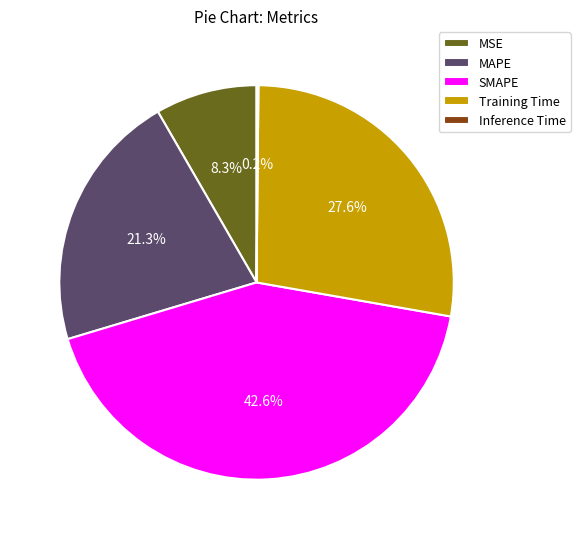

To the nearest percent, what percentage of the pie is MSE?

8%